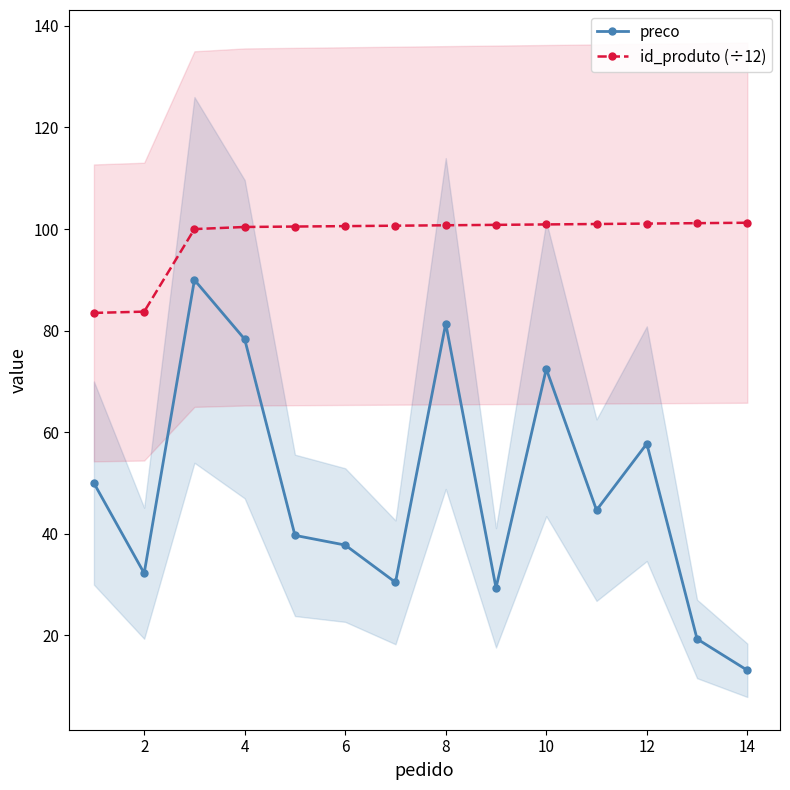

Reading right to left, extract all data points from this chart.

preco: 13.2	19.3	57.8	44.7	72.5	29.4	81.4	30.5	37.8	39.7	78.3	90.0	32.2	50.0
id_produto (÷12): 101.2	101.2	101.1	101.0	100.9	100.8	100.8	100.7	100.6	100.5	100.4	100.0	83.8	83.5